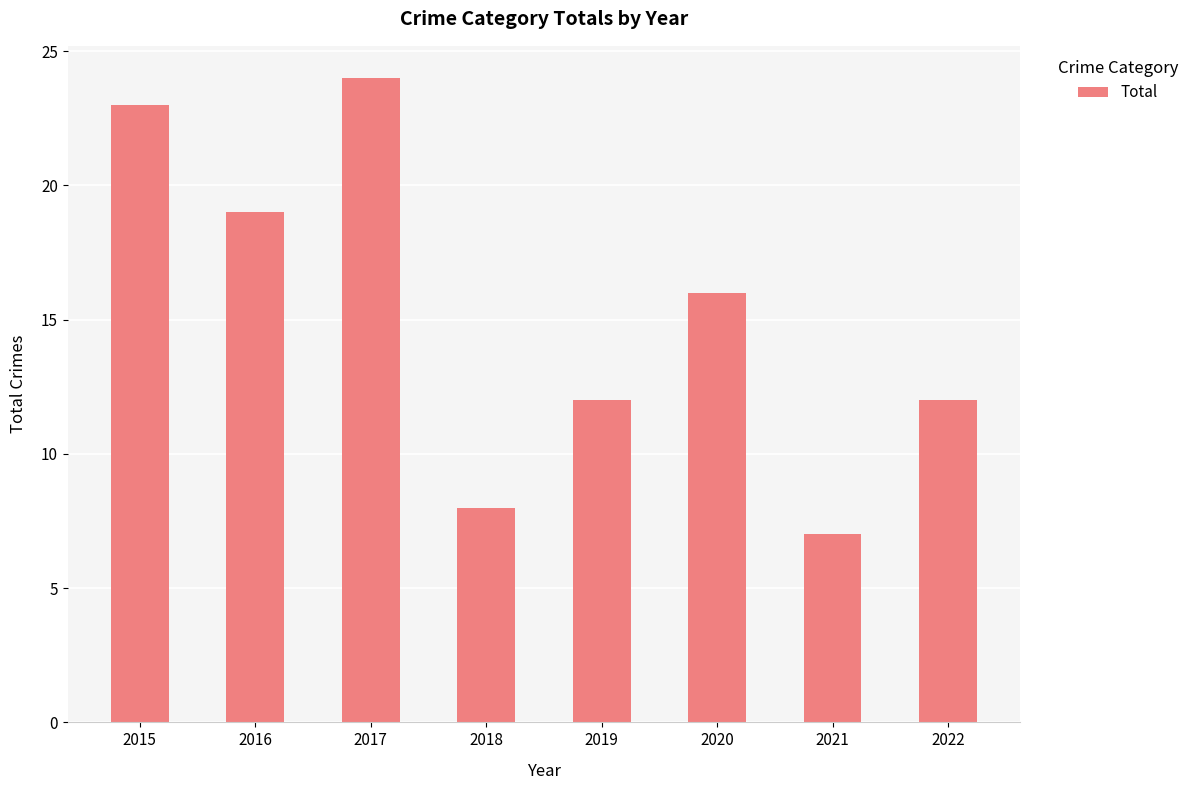

Where does the data first go above 16?

2015